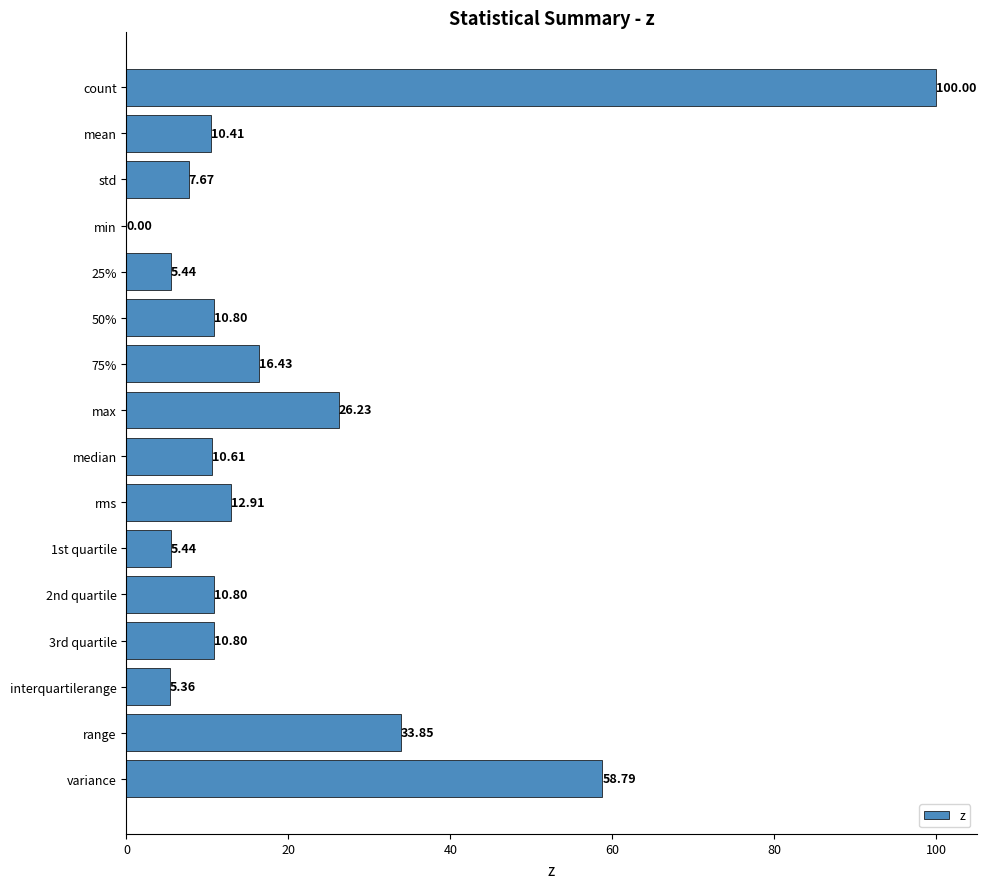

Where is the data nearest to the value 50?

variance